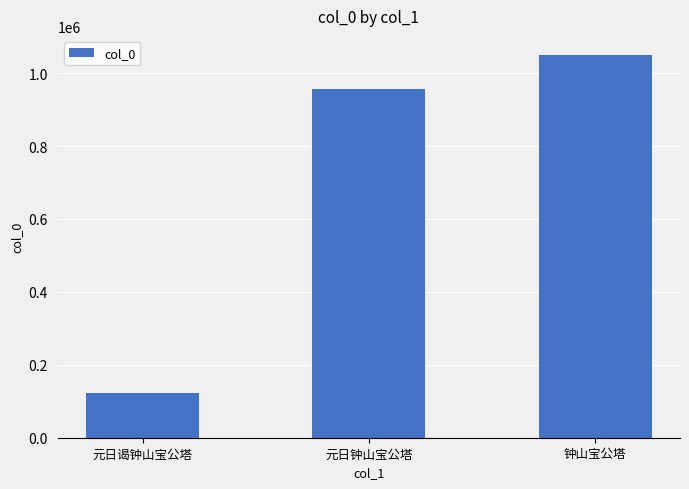

What is the smallest value displayed?

122972